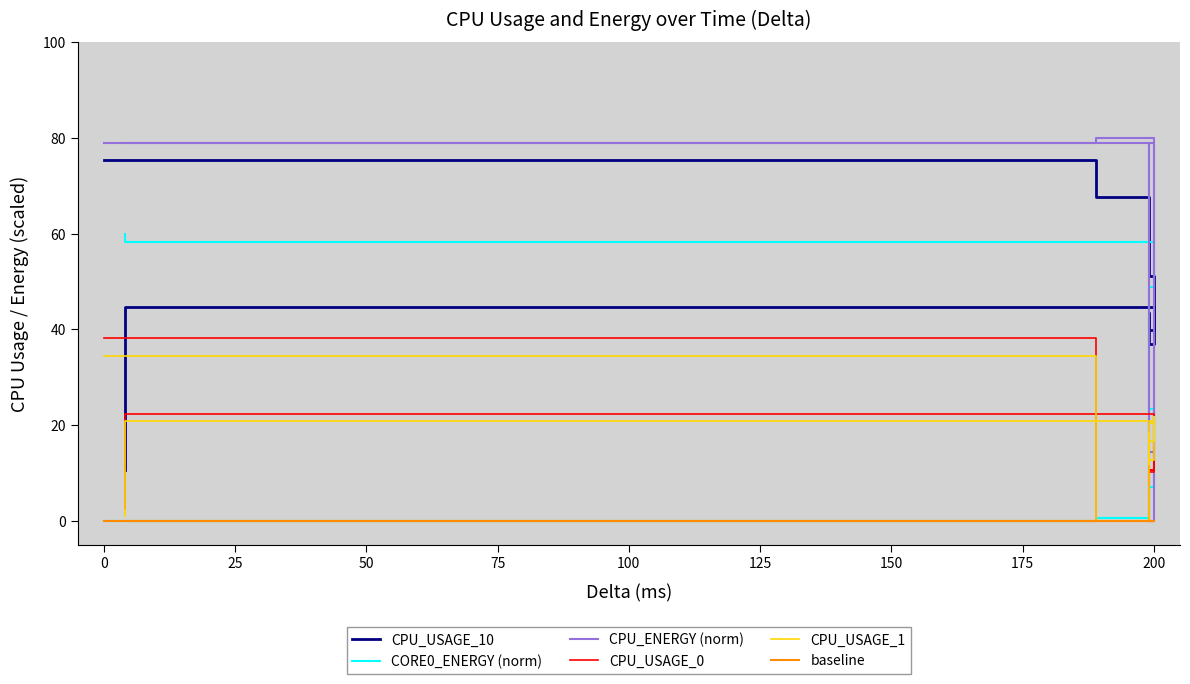

What is the maximum value for CPU_USAGE_0?

38.1